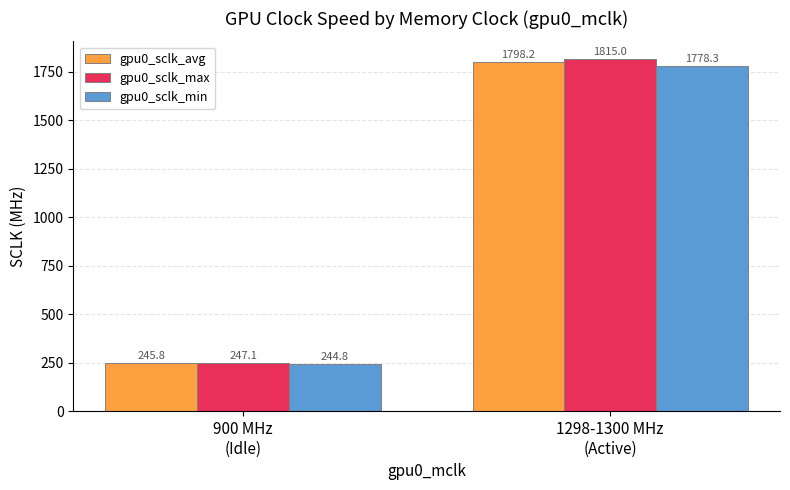

How many data points in gpu0_sclk_max are less than 1815?

1